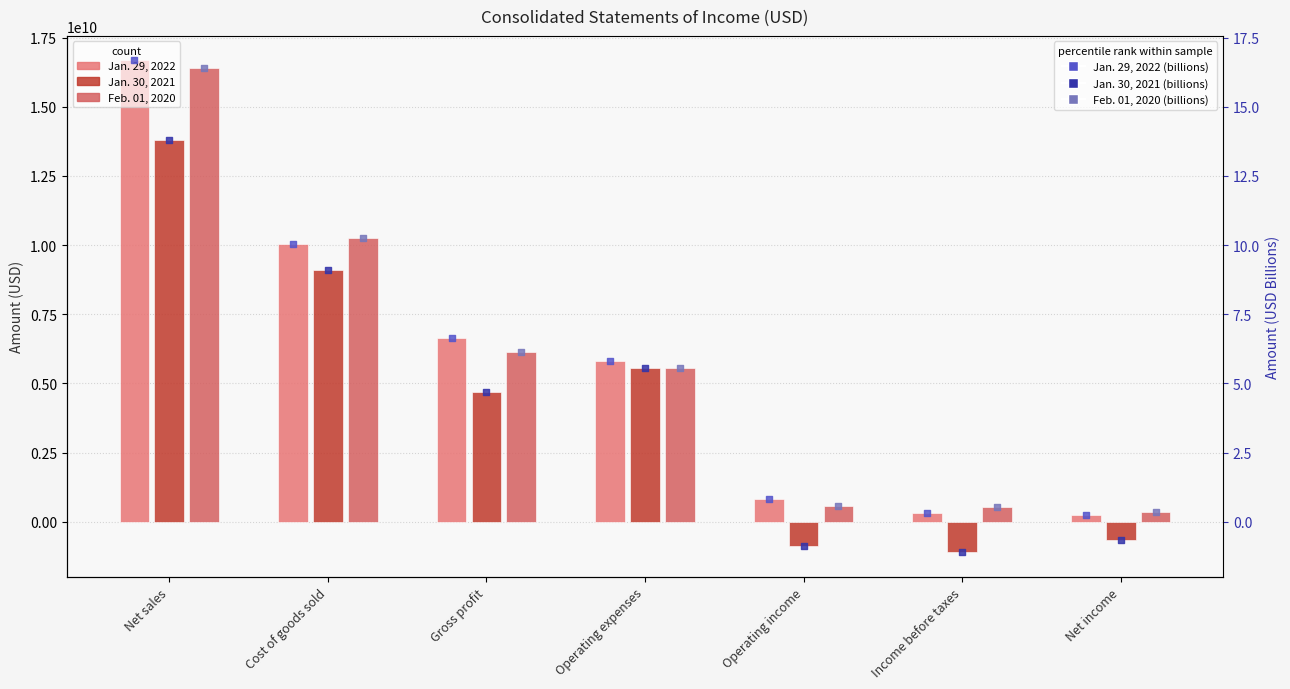

Which series has the widest spread of Y values?

Jan. 29, 2022